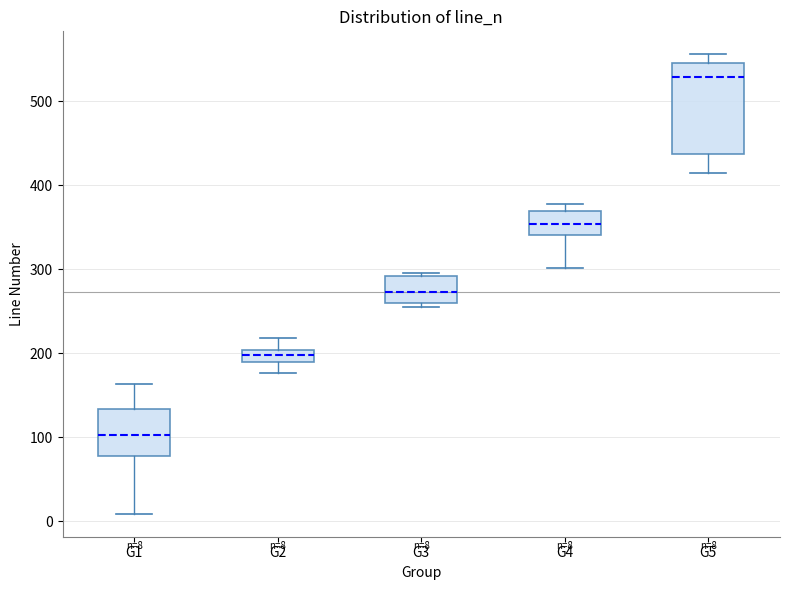

Which box's median line is the lowest?

G1